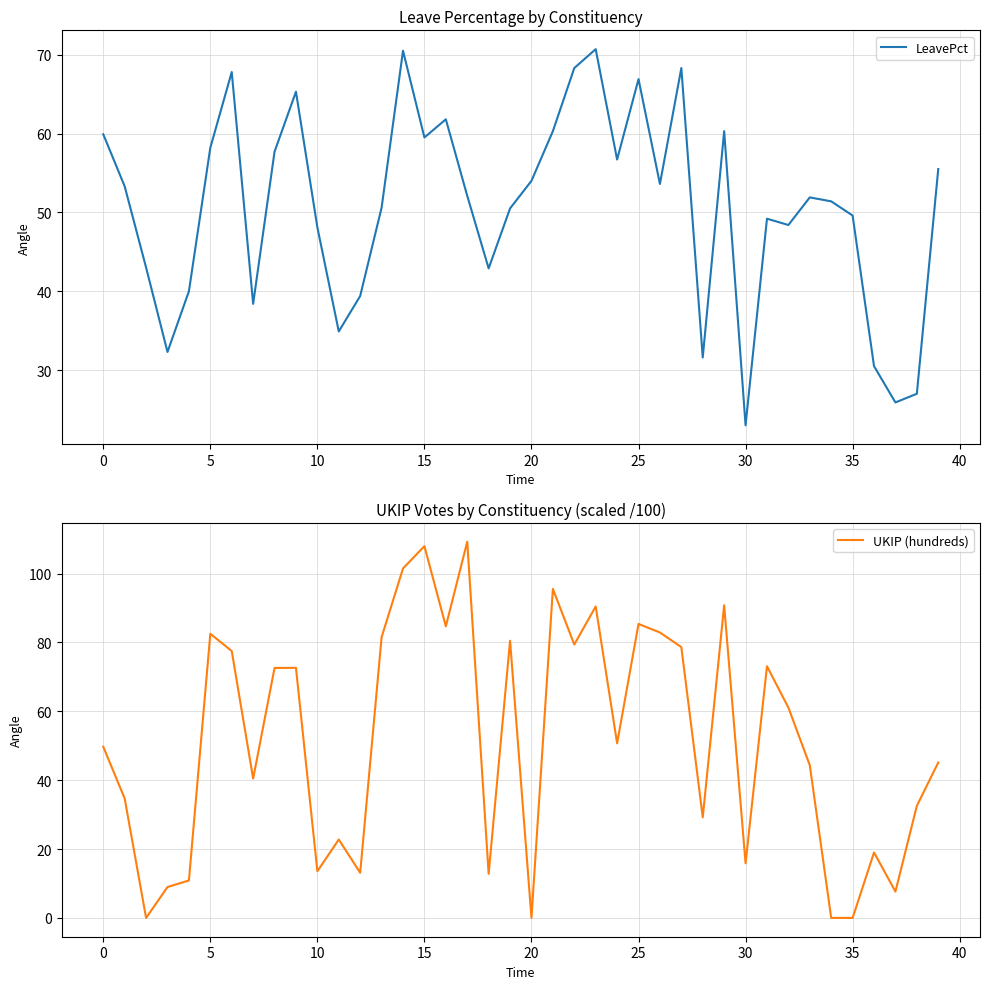

Which series has the largest total across all categories?

UKIP (hundreds)